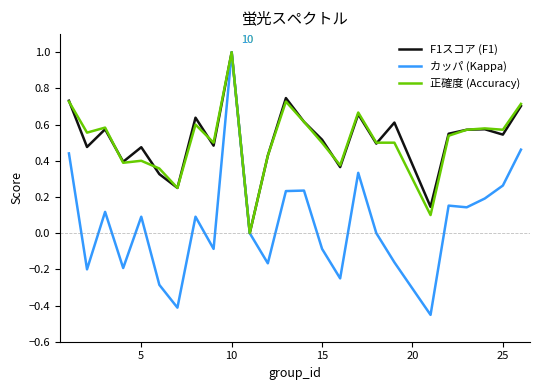

Which series has the widest spread of values?

カッパ (Kappa)